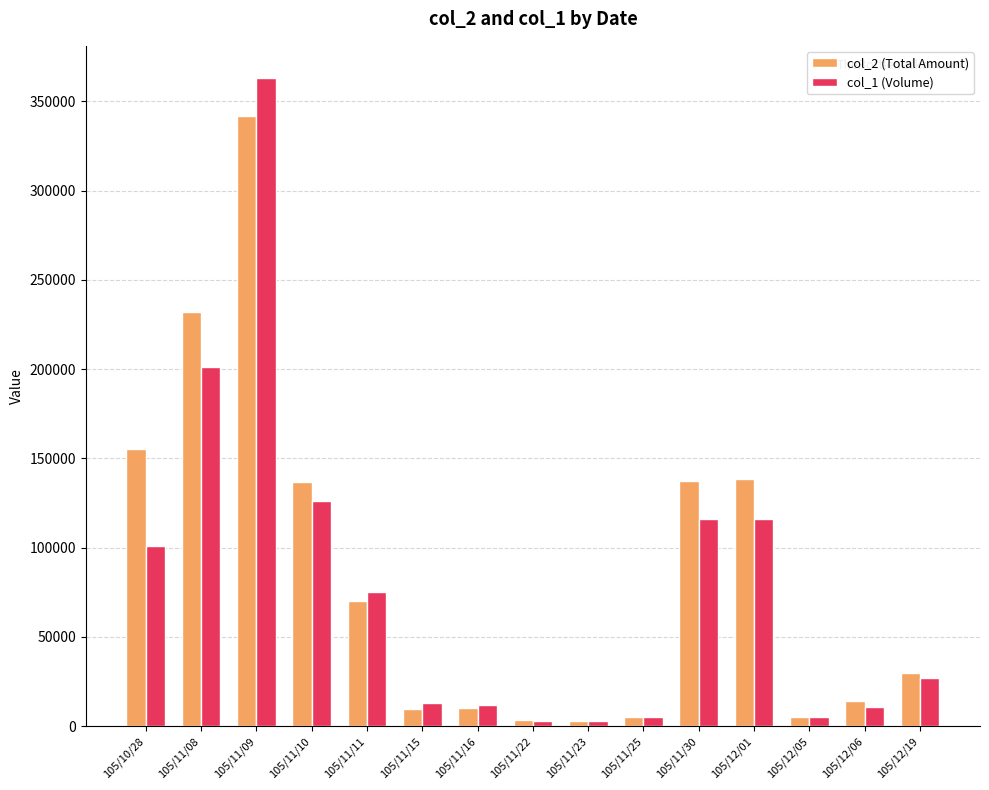

What are all the series names shown in the legend?

col_2 (Total Amount), col_1 (Volume)